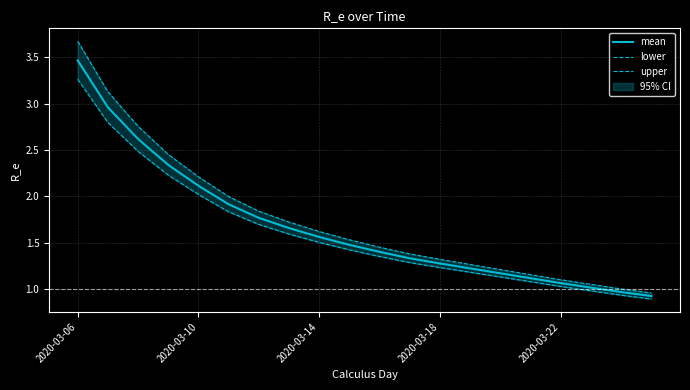

What is the total value across all series at 7?

5.0